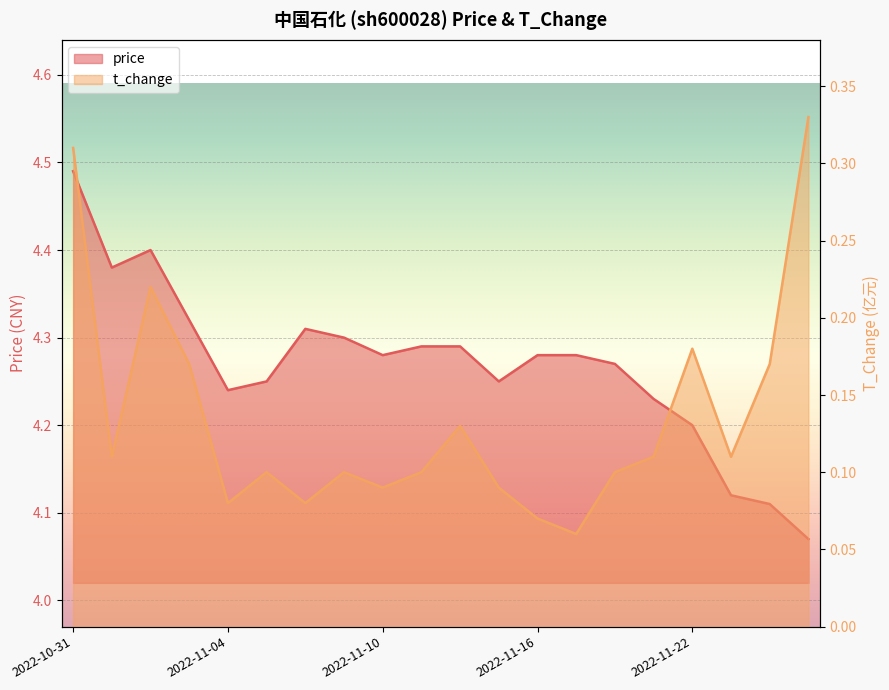

Count the number of categories in the chart.

20